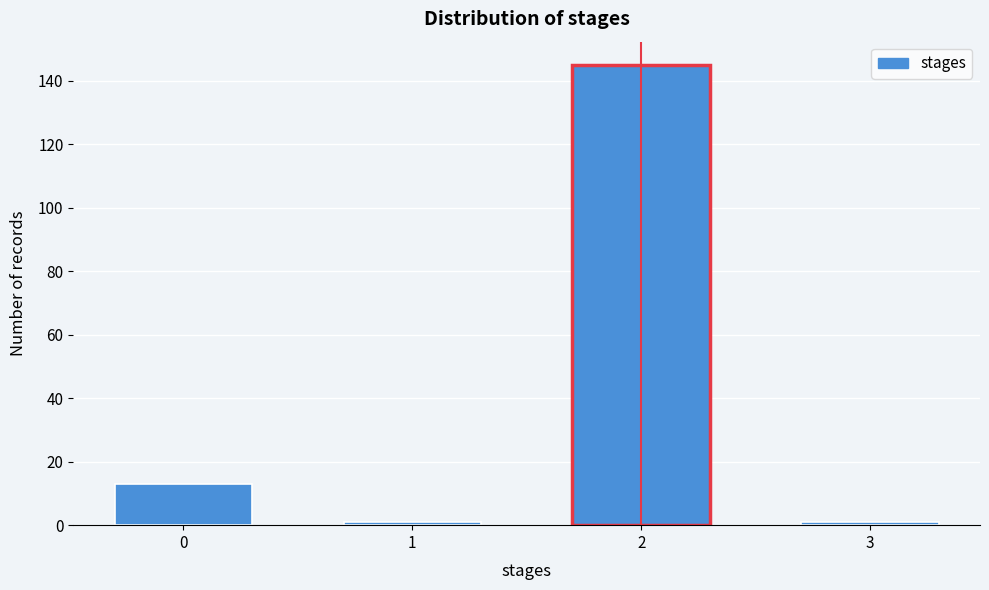

Reading left to right, extract all data points from this chart.

13	1	145	1